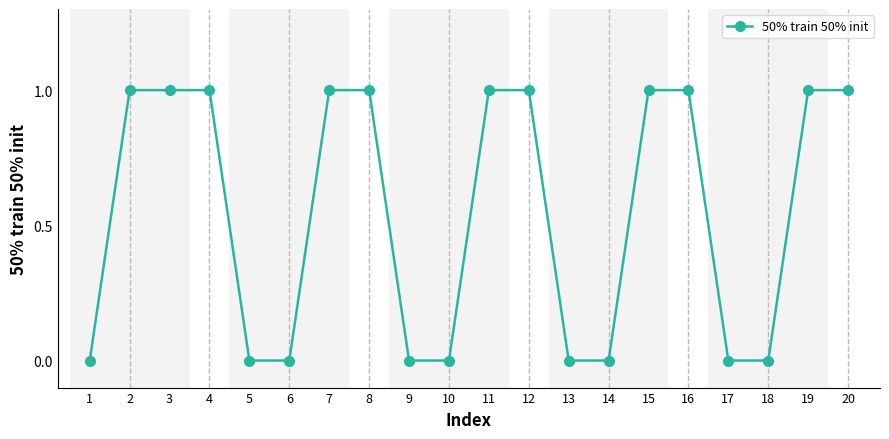

The chart shows a value of 0 at 6. True or false?

True